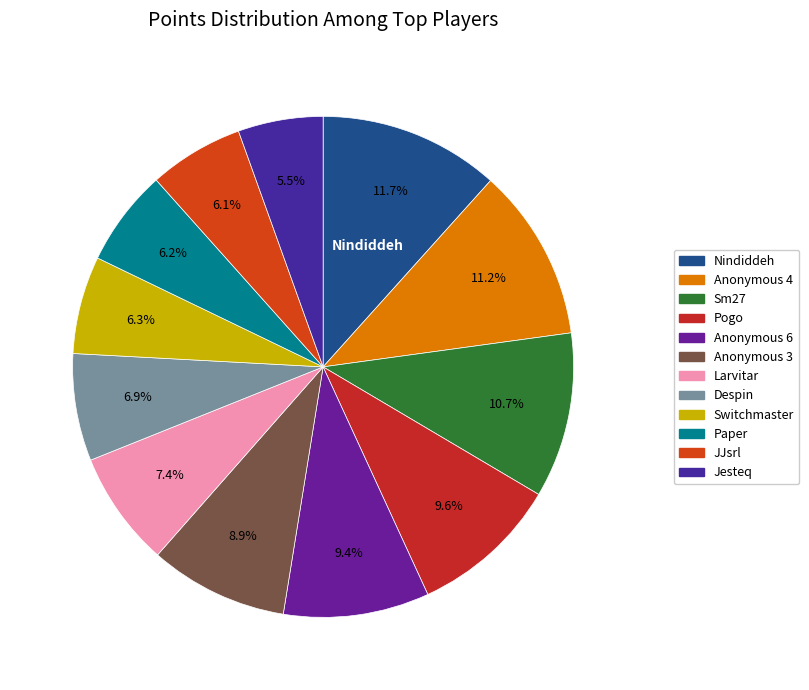

To the nearest percent, what percentage of the pie is Anonymous 6?

9%